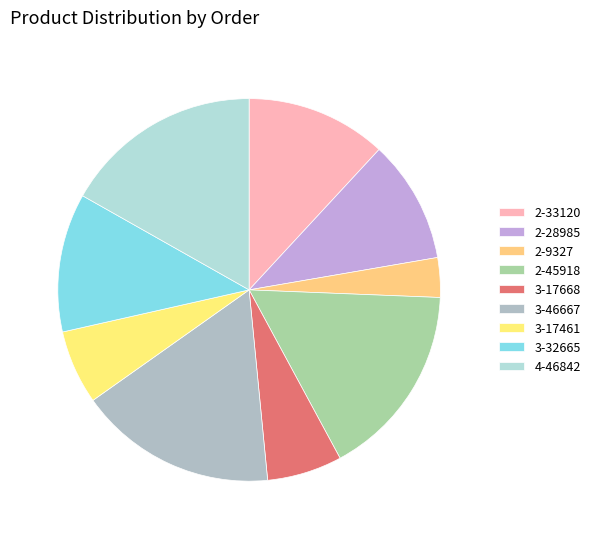

Combined, what portion of the pie is 3-17461 and 3-32665?

18.0%